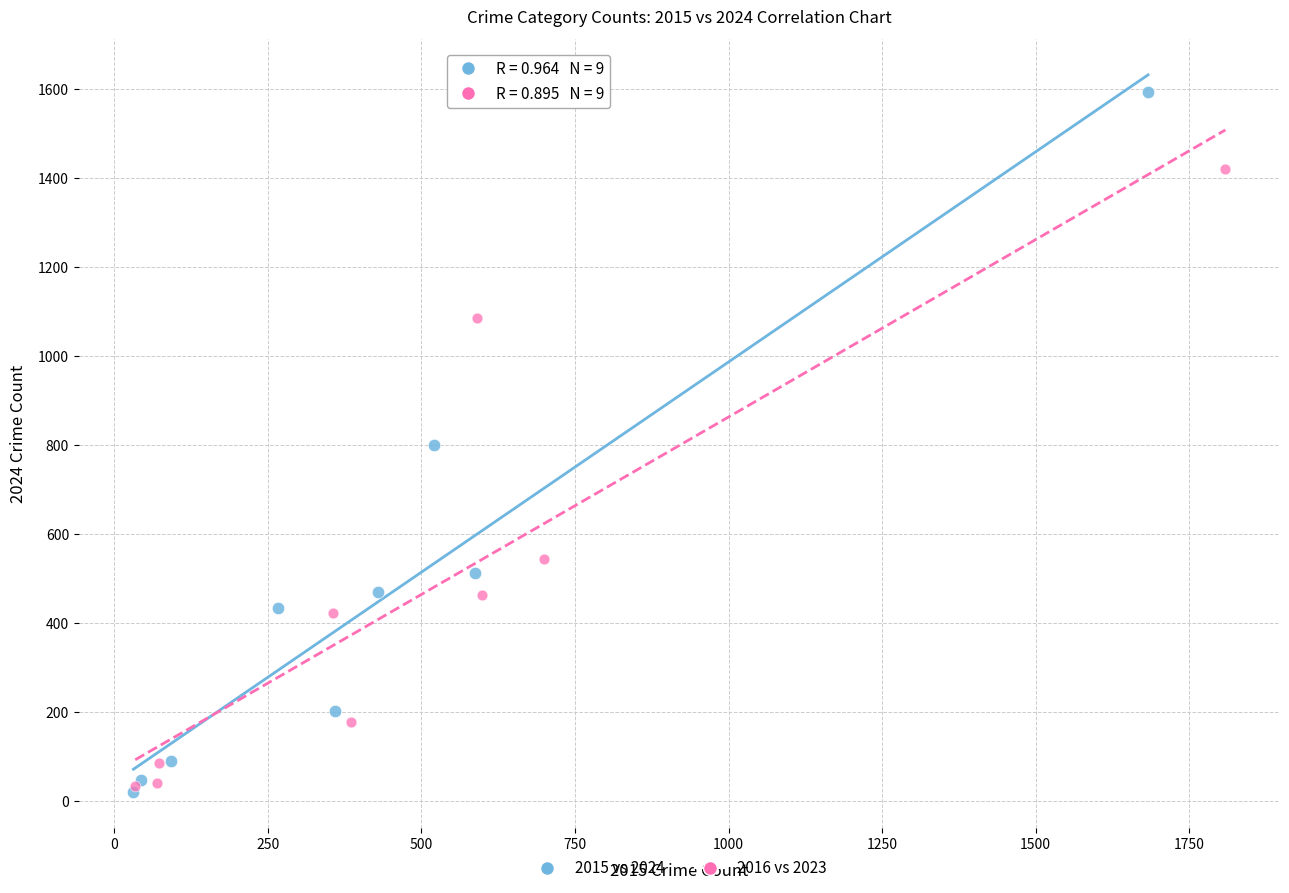

What are all the series names shown in the legend?

2015 vs 2024, 2016 vs 2023